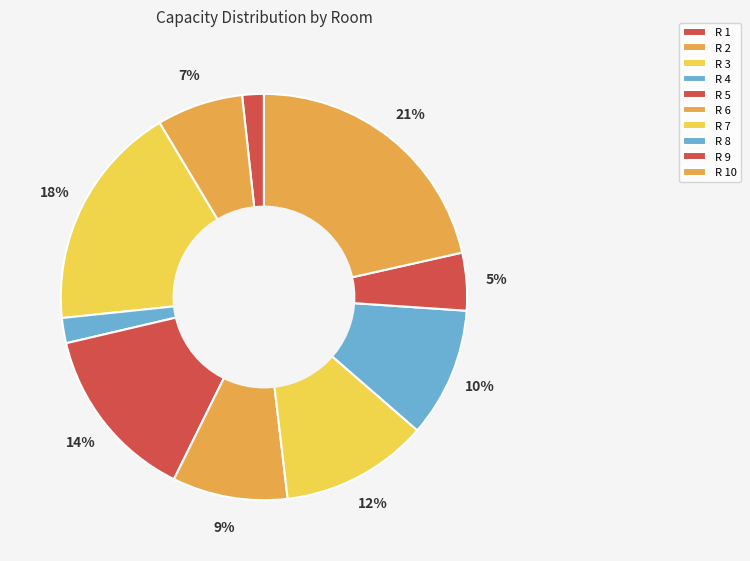

How many segments does this pie chart have?

10